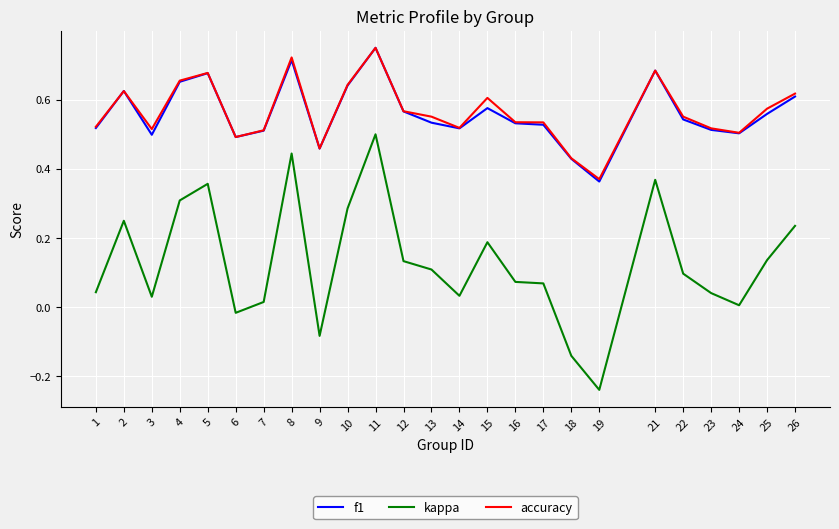

The kappa series shows 0.1 at 23. True or false?

False